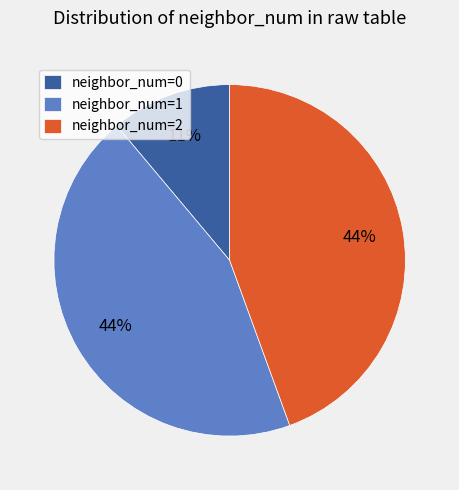

What is the smallest slice in the pie chart?

neighbor_num=0